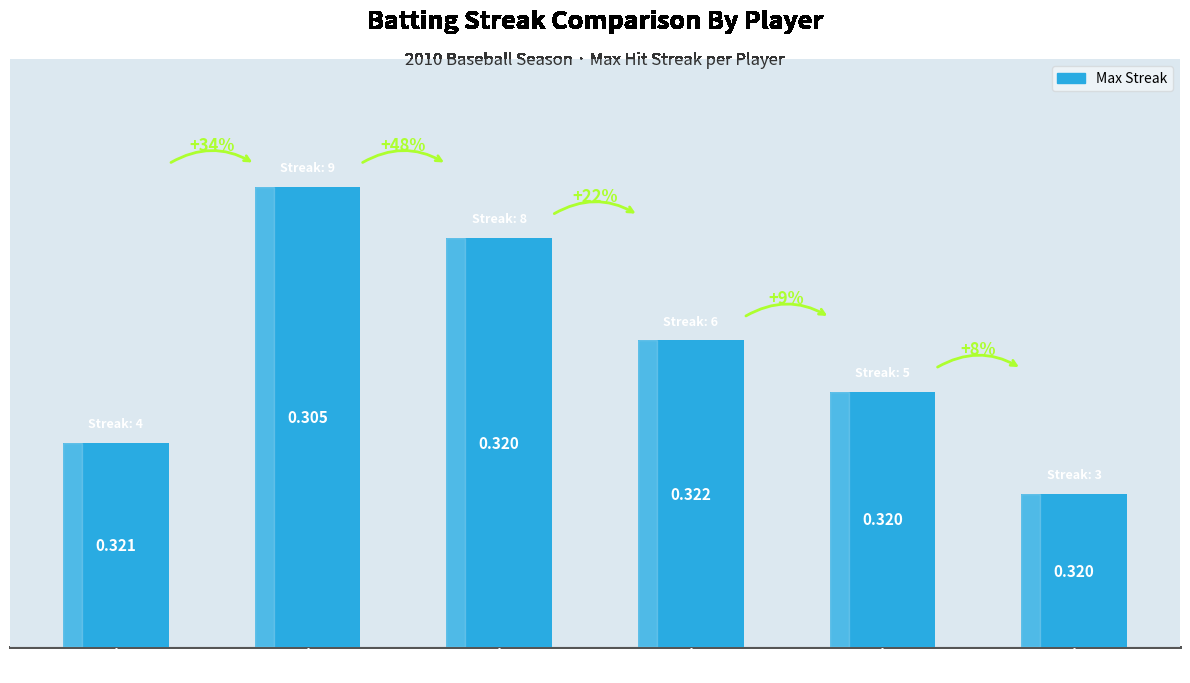

How many bars are there in total?

6